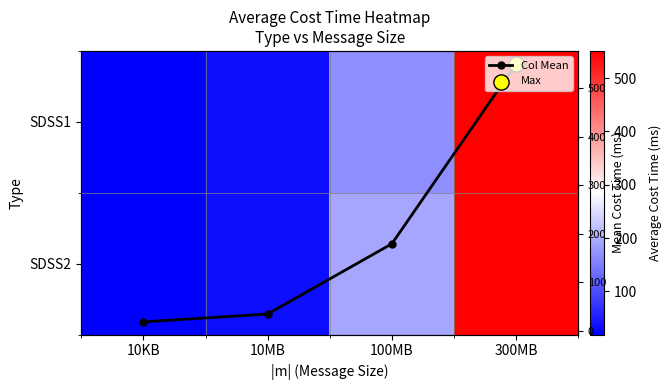

Between 100MB and 300MB, which series saw the biggest shift?

SDSS1